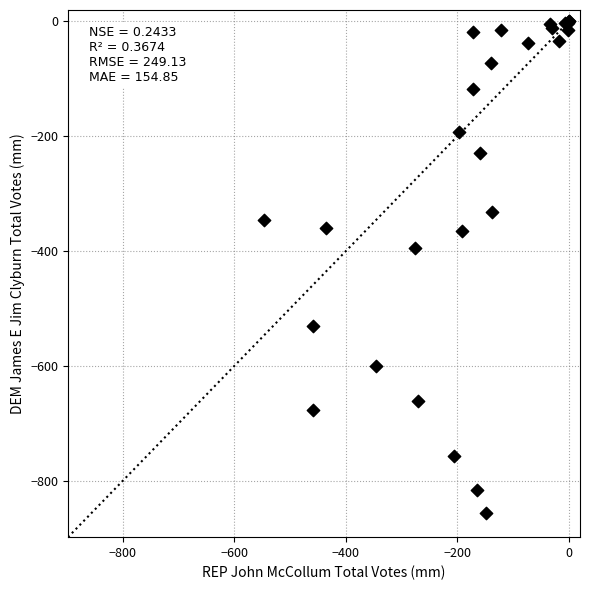

What Y value in the scatter plot is closest to -427?

-395